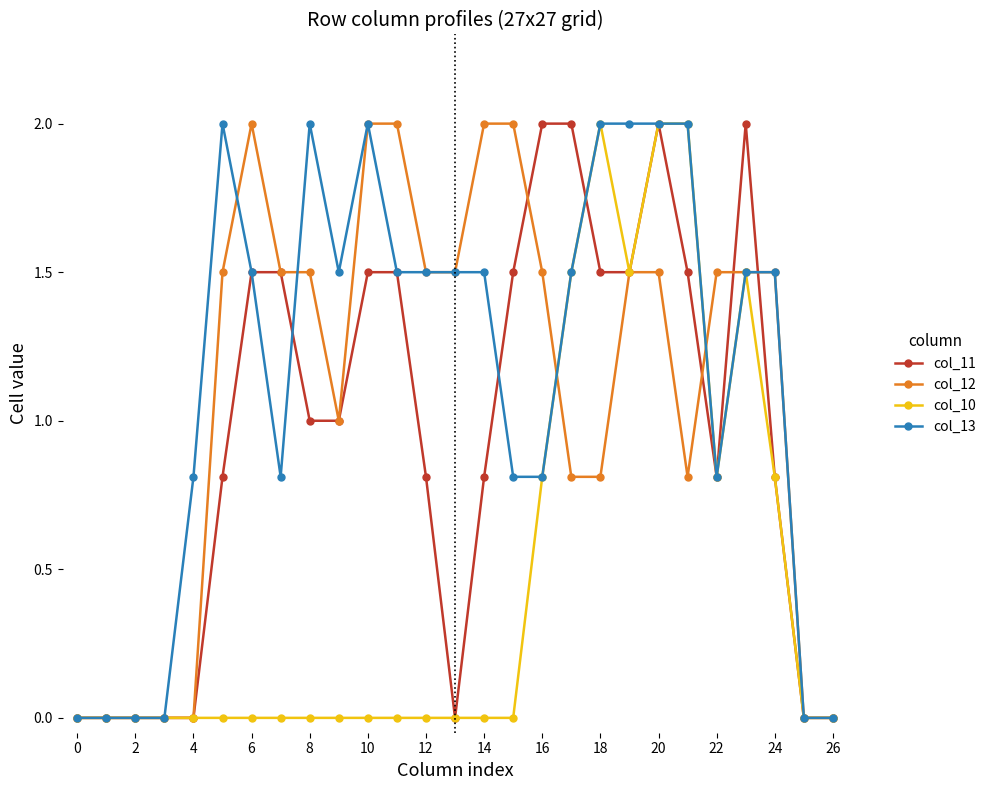

True or false: col_13 has more than 2 interior local peaks.

True